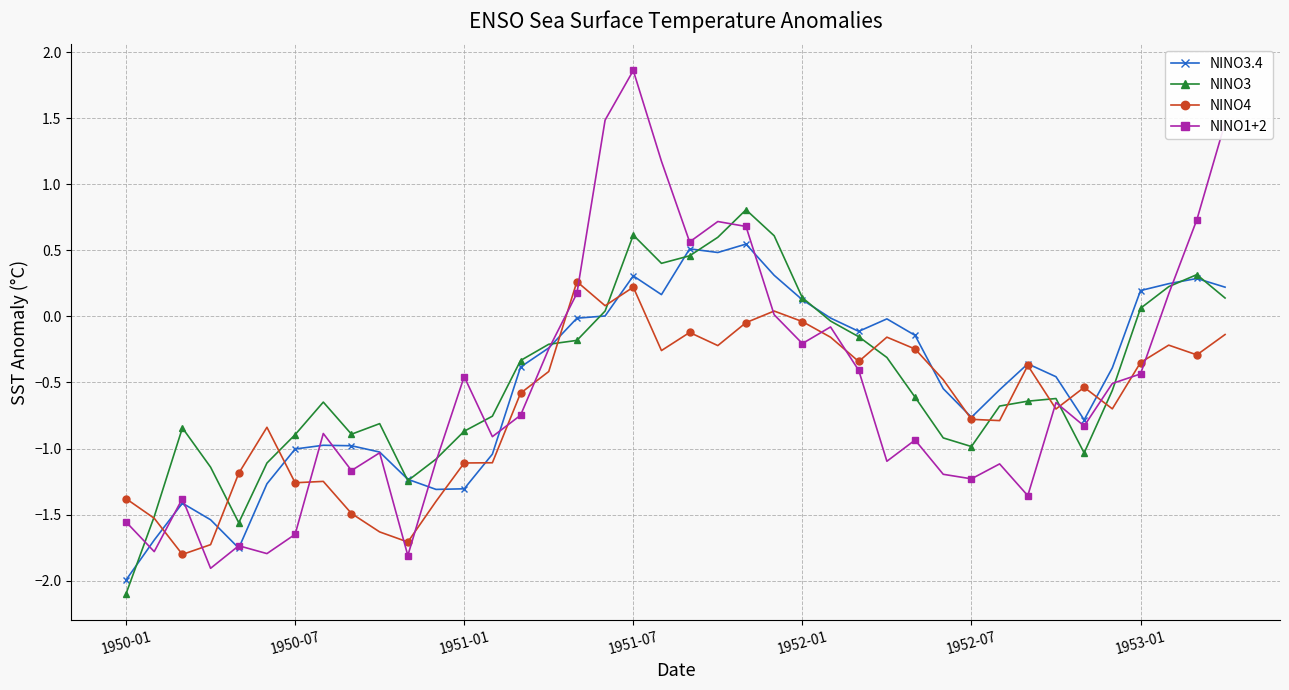

Rank the series by their maximum value, from highest to lowest.

NINO1+2, NINO3, NINO3.4, NINO4